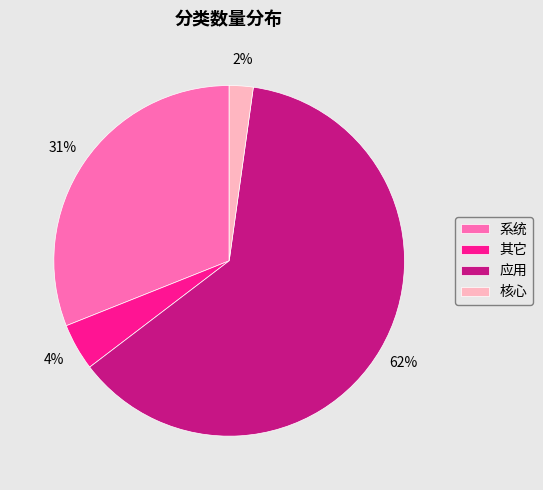

Do 系统 and 核心 together represent more than half of the pie?

No